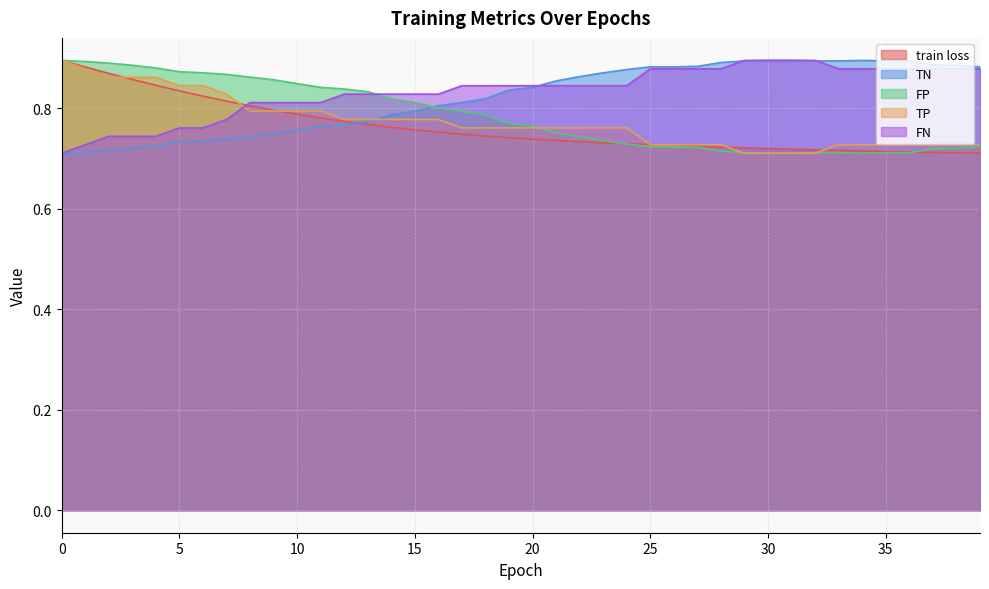

Which series has the largest total across all categories?

FN